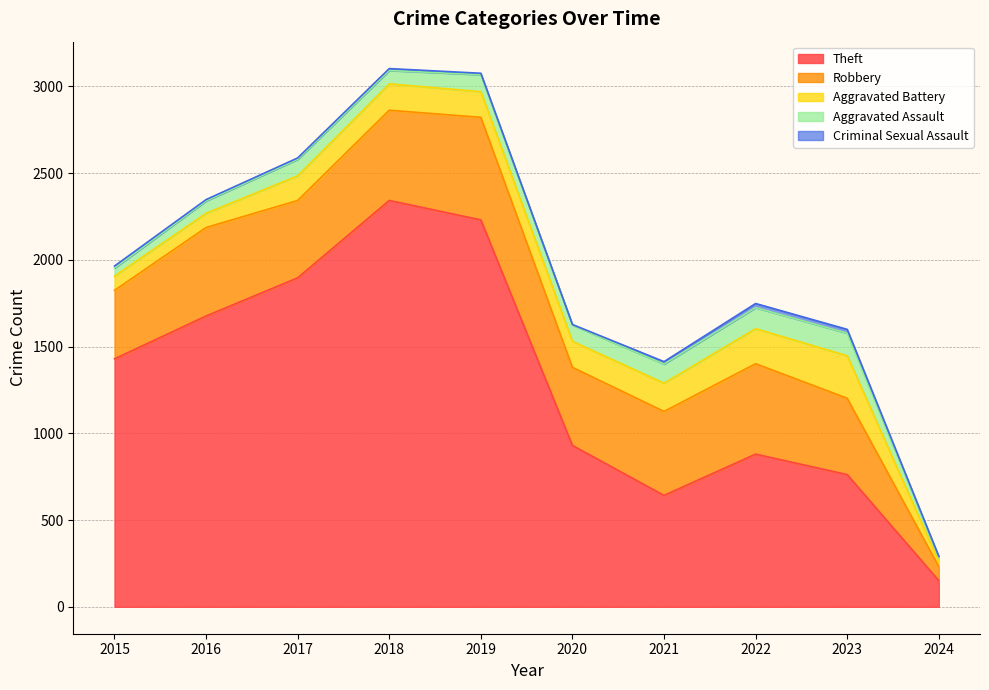

Does the chart have visible grid lines?

Yes